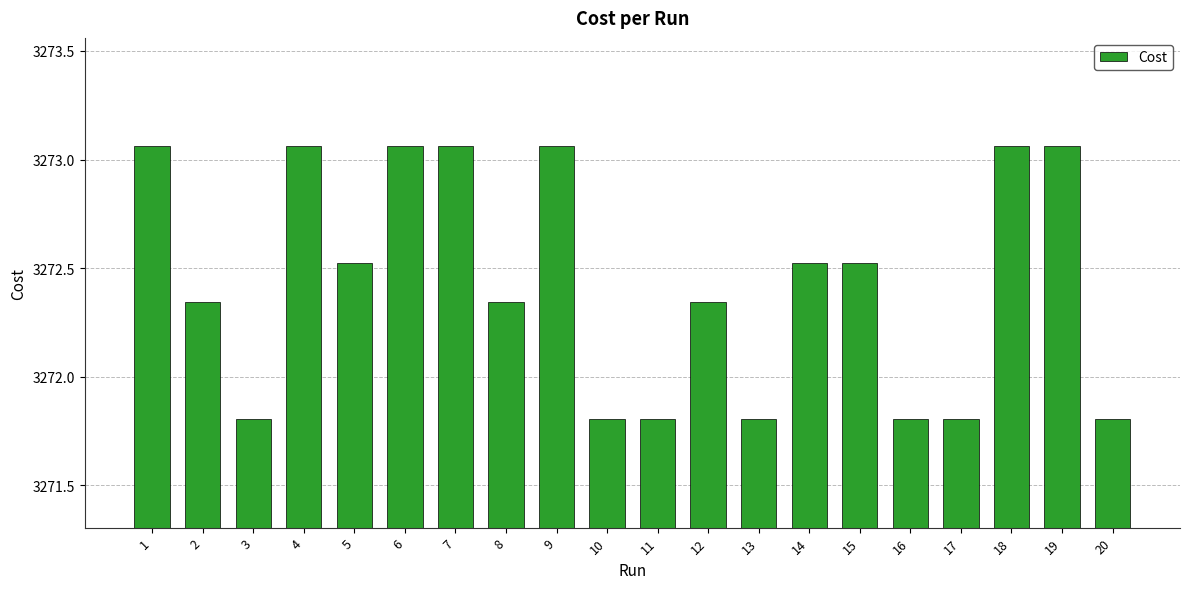

How many bars are there in total?

20